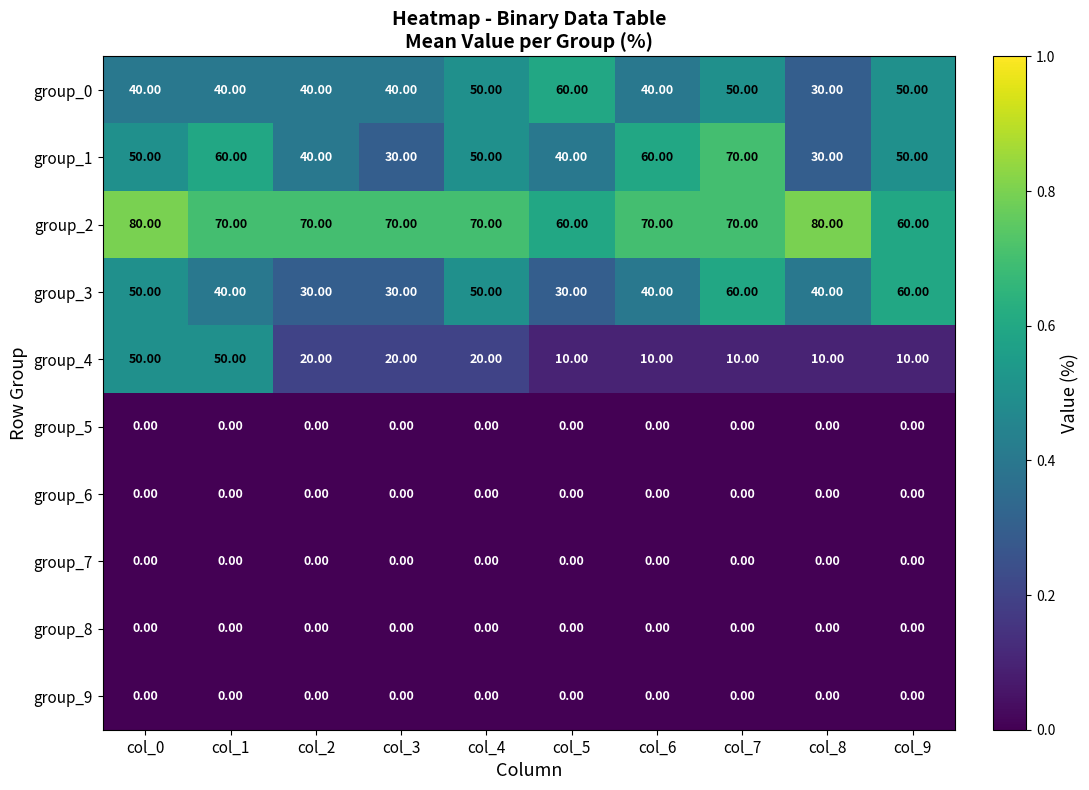

What is the sum of the group_1 values at col_1 and col_5?

100